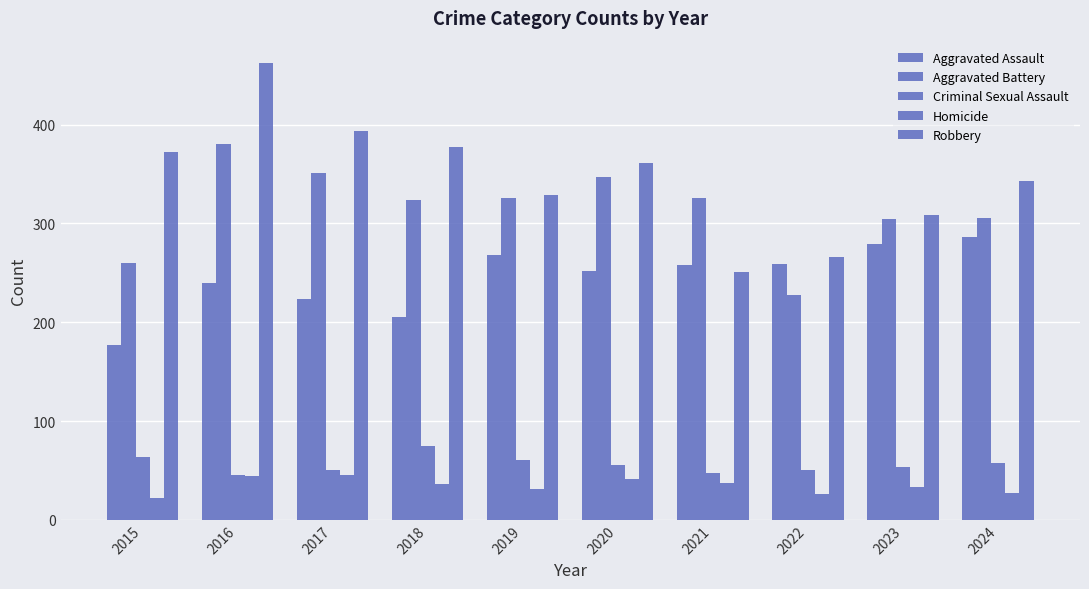

How many categories are shown in the chart?

10